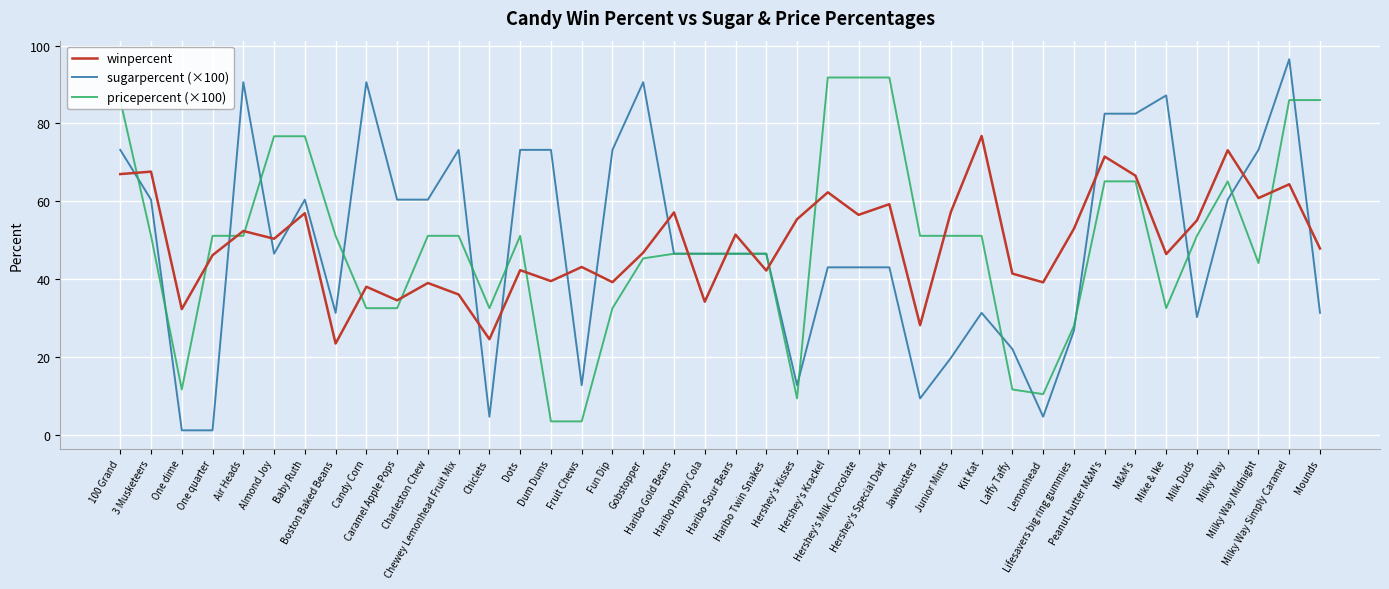

What is the maximum value for pricepercent (×100)?

91.8